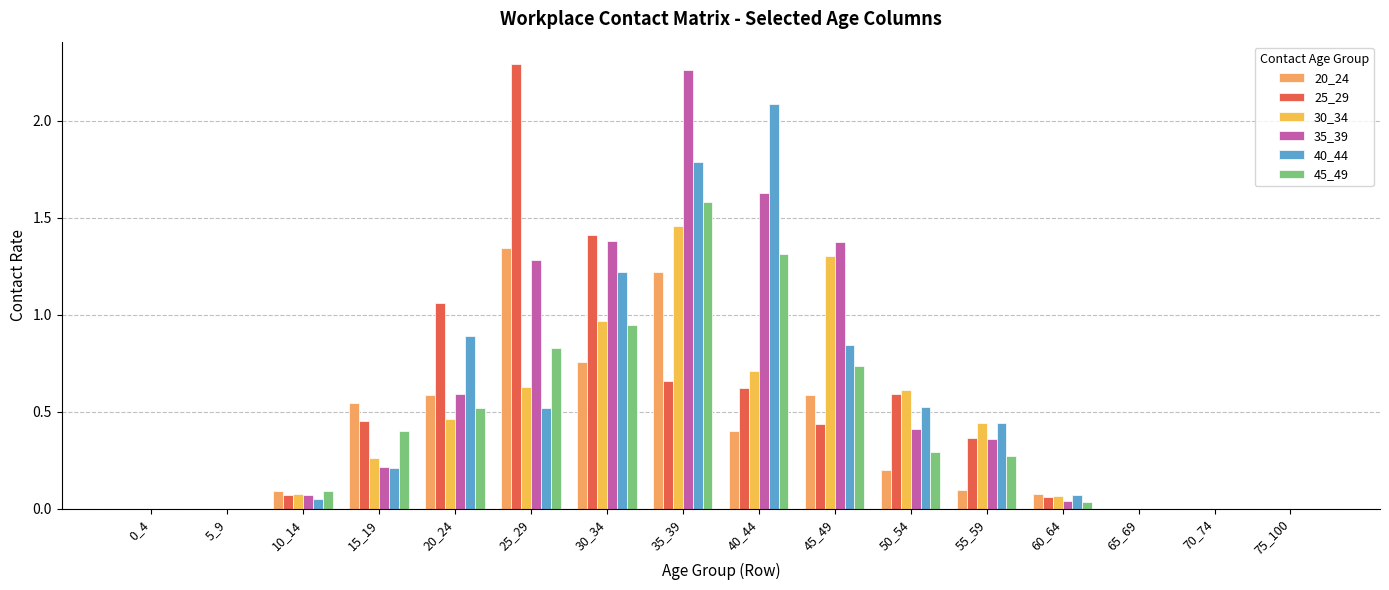

What are all the series names shown in the legend?

20_24, 25_29, 30_34, 35_39, 40_44, 45_49